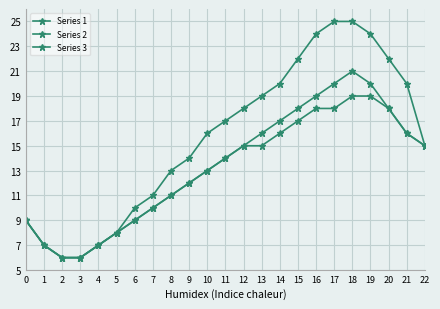

What is the value of the Series 1 point at the 8th from the left?

11